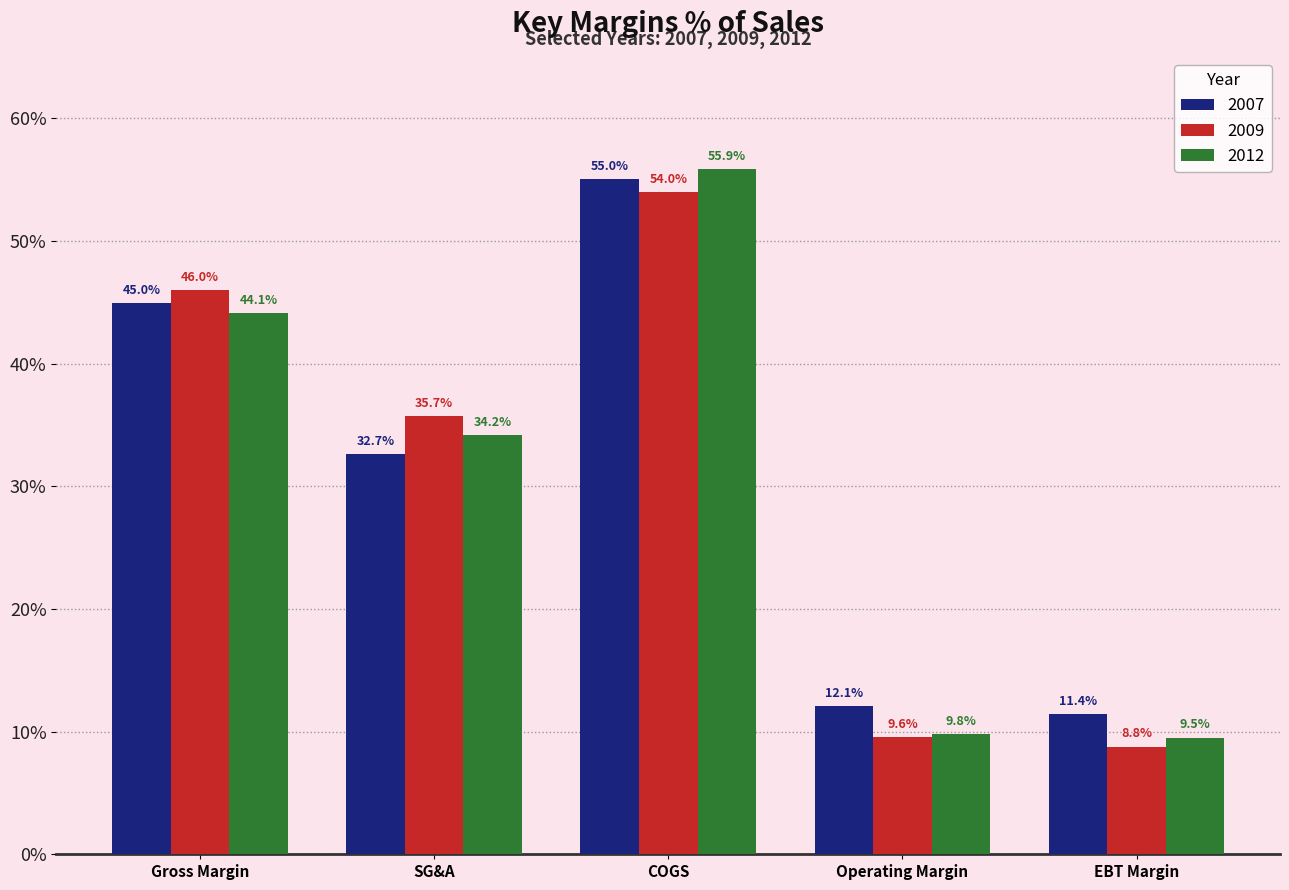

What is the difference between the highest and lowest values at EBT Margin?

2.6